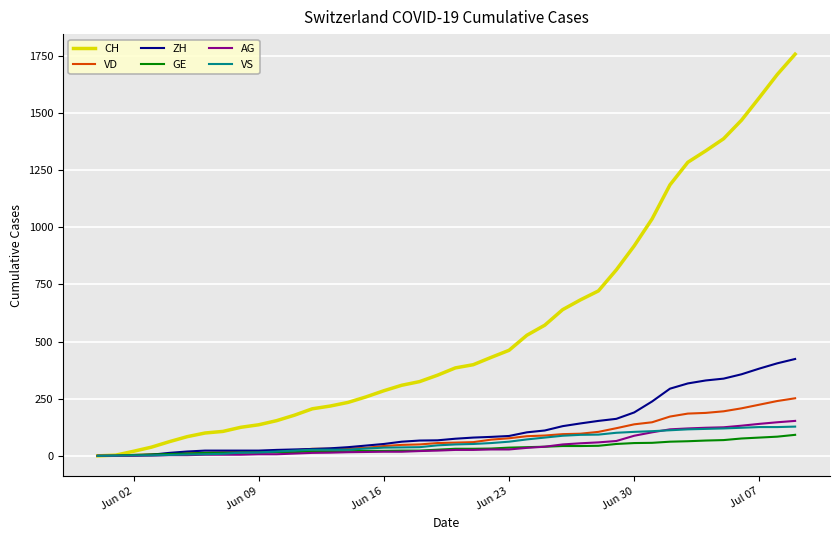

List the series in order of their peak value, highest first.

CH, ZH, VD, AG, VS, GE